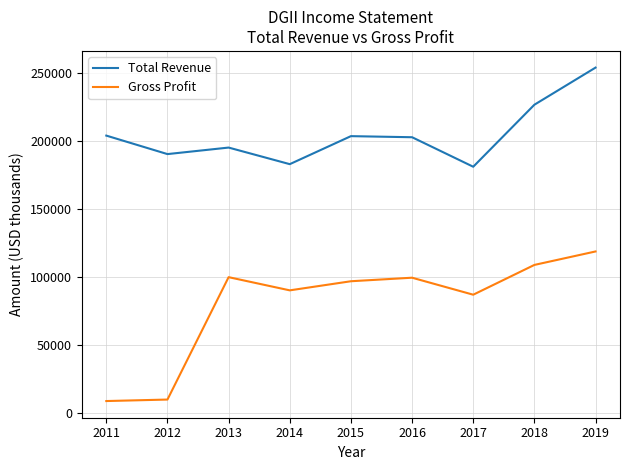

What is the smallest value displayed?

9000